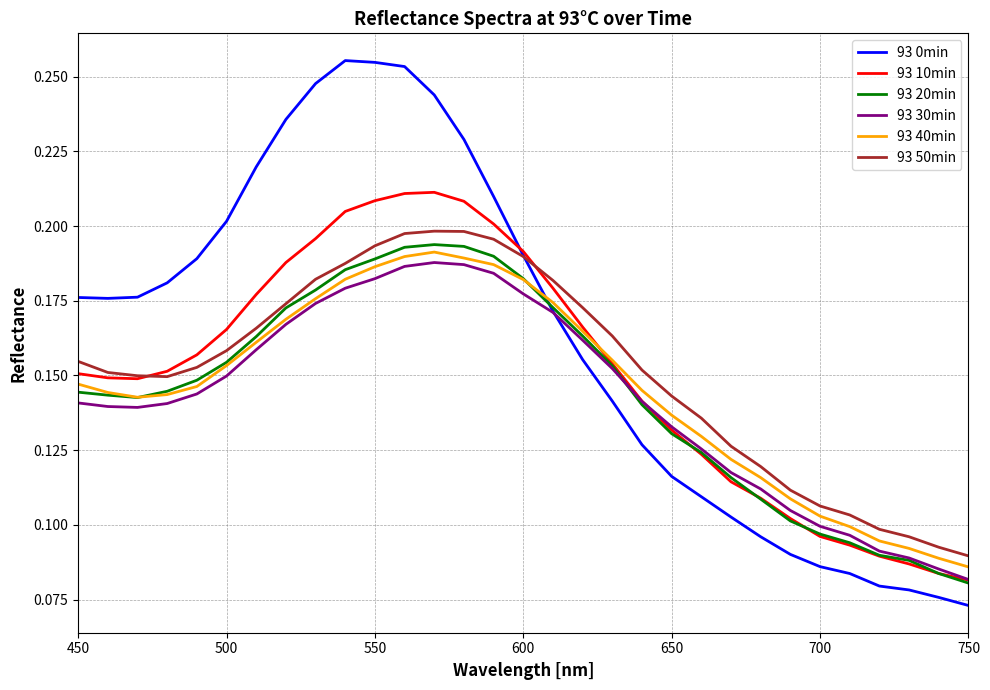

Which series has the largest total across all categories?

93 0min